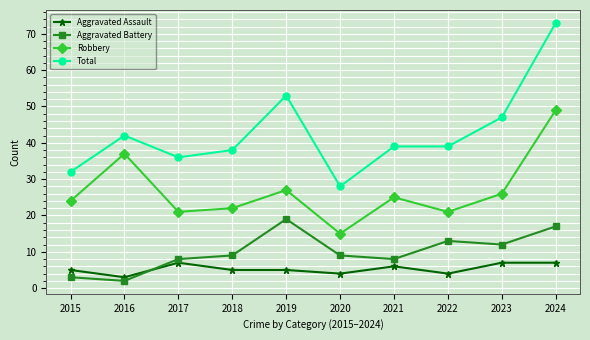

What is the approximate value of Robbery at 2022?

21